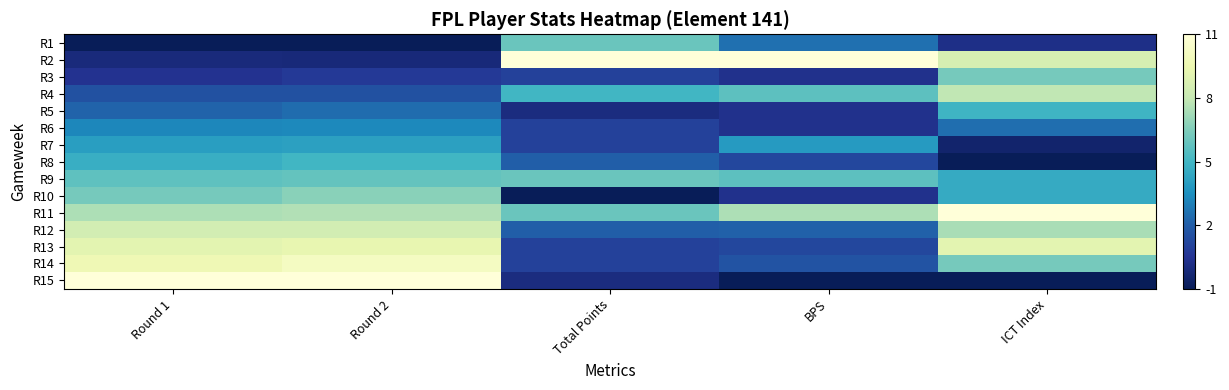

How many categories are shown in the chart?

5